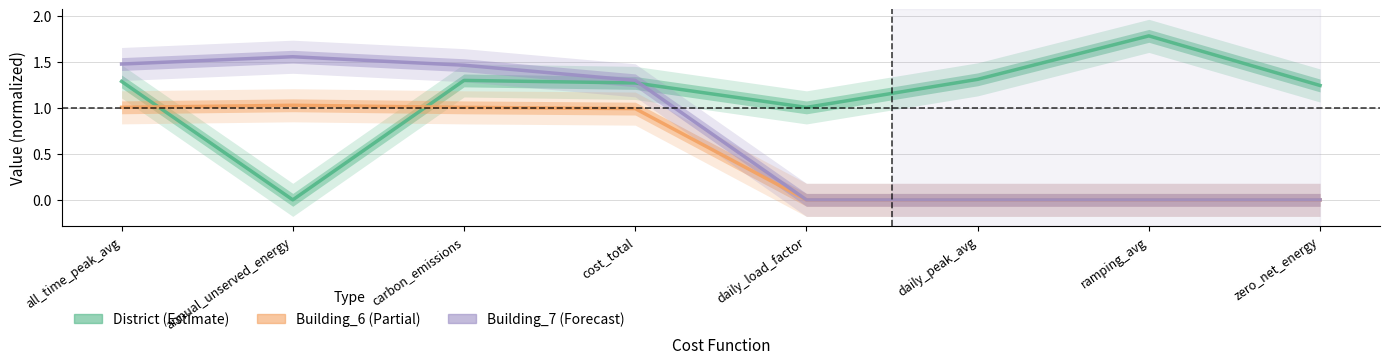

Which series changed the most between daily_peak_avg and zero_net_energy?

District